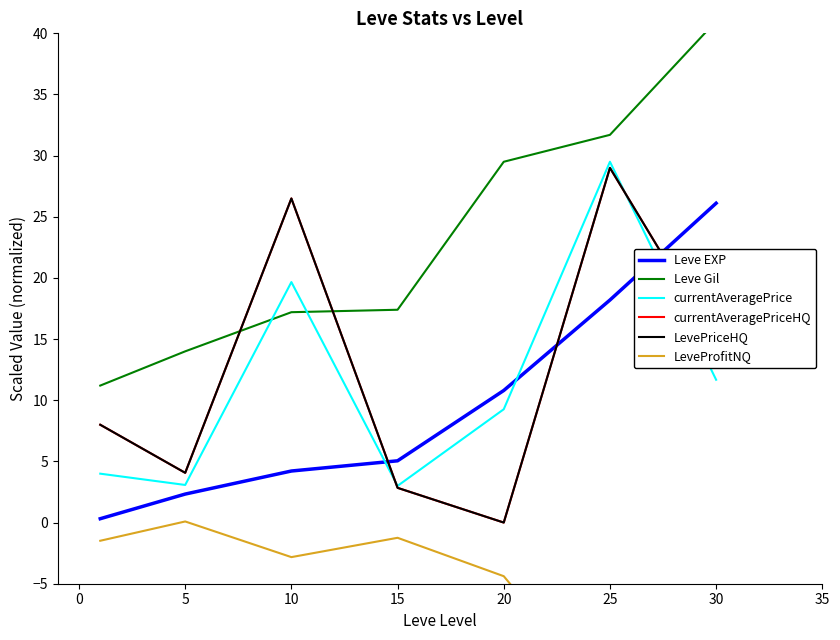

What are all the series names shown in the legend?

Leve EXP, Leve Gil, currentAveragePrice, currentAveragePriceHQ, LevePriceHQ, LeveProfitNQ